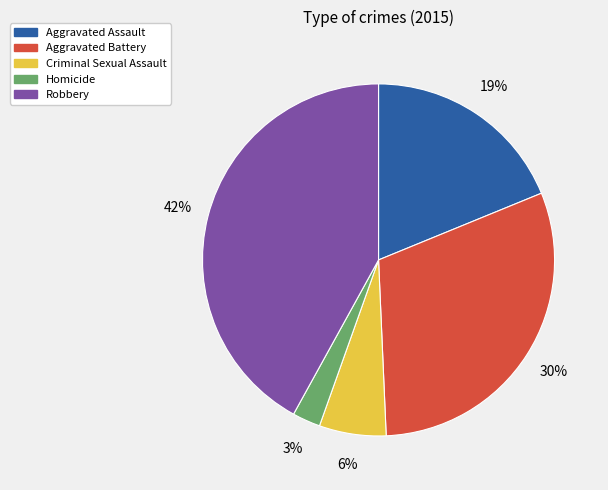

Does Aggravated Battery account for over 50% of the chart?

No